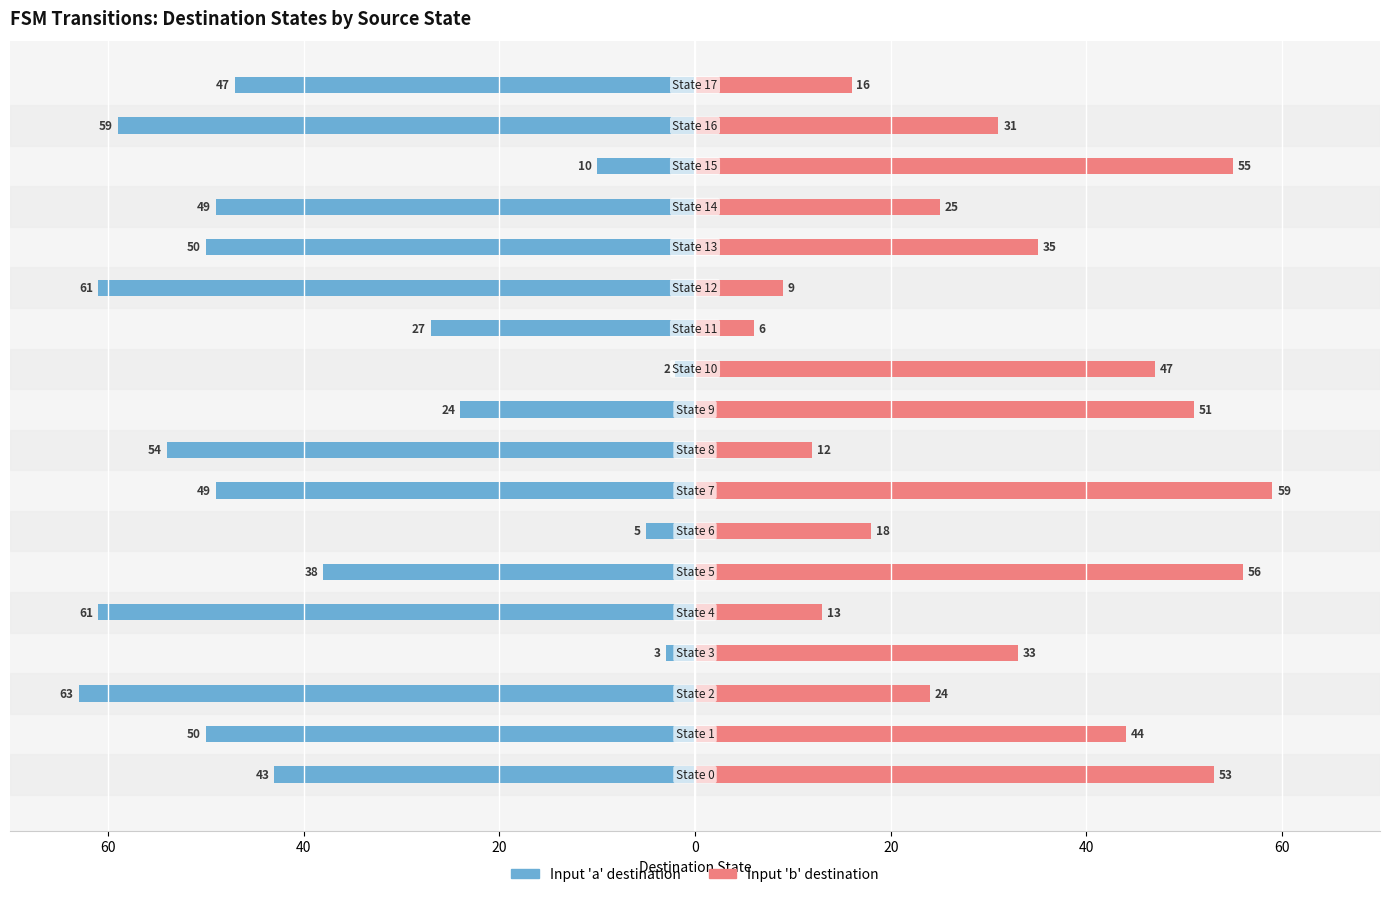

Reading left to right, extract all data points from this chart.

Input 'a' destination: -43	-50	-63	-3	-61	-38	-5	-49	-54	-24	-2	-27	-61	-50	-49	-10	-59	-47
Input 'b' destination: 53	44	24	33	13	56	18	59	12	51	47	6	9	35	25	55	31	16